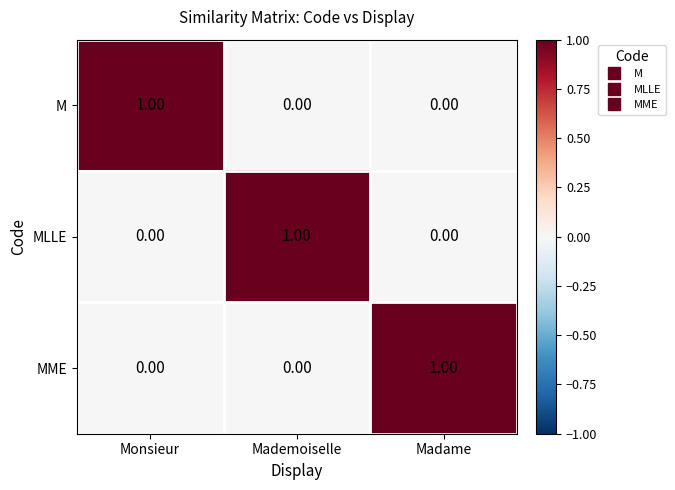

At how many categories does at least one series exceed 0?

3